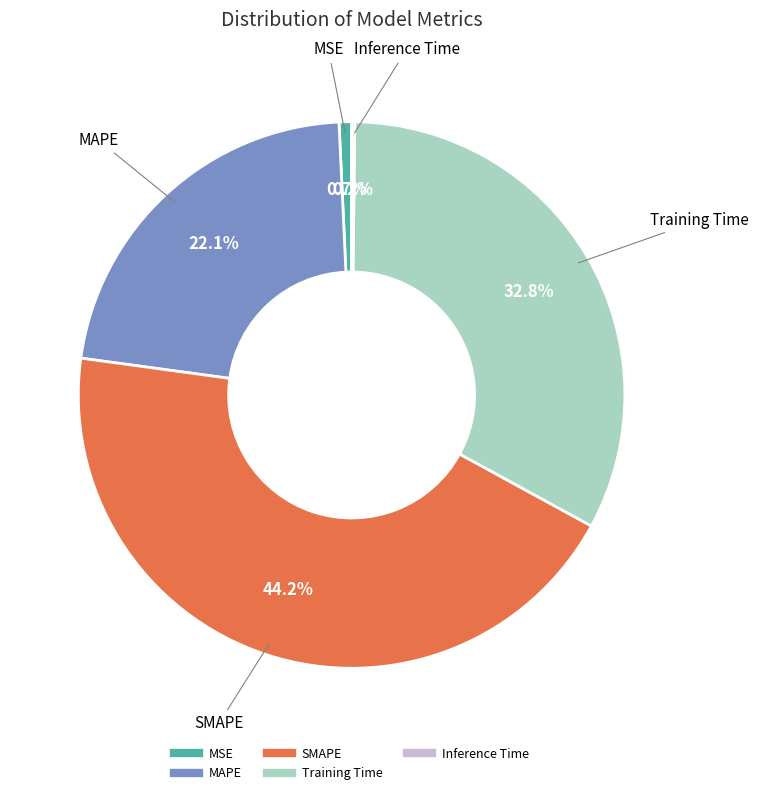

Does any single category account for the majority?

No